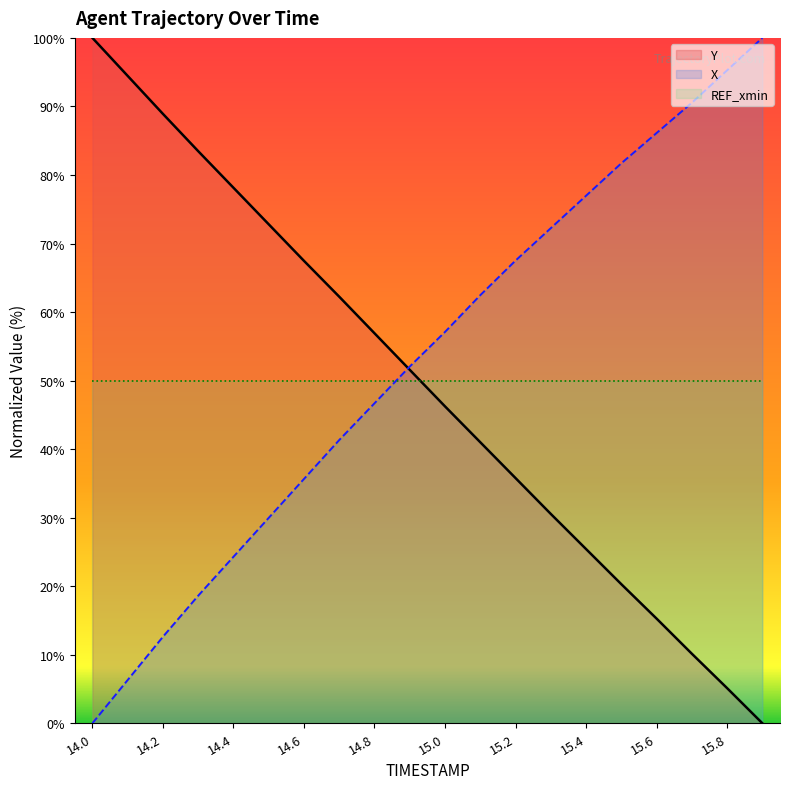

What is the sum of the REF_xmin values at 14.0 and 15.4?

100.0